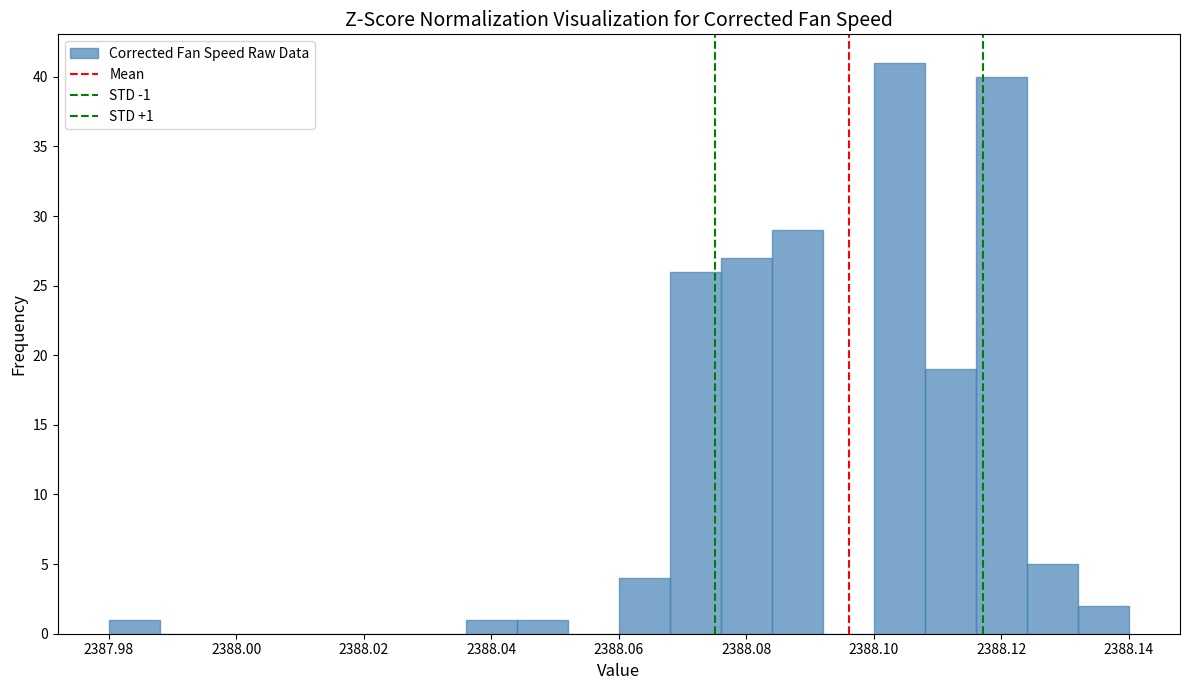

Over which range of the x-axis is the bar tallest?

2388.100 to 2388.108